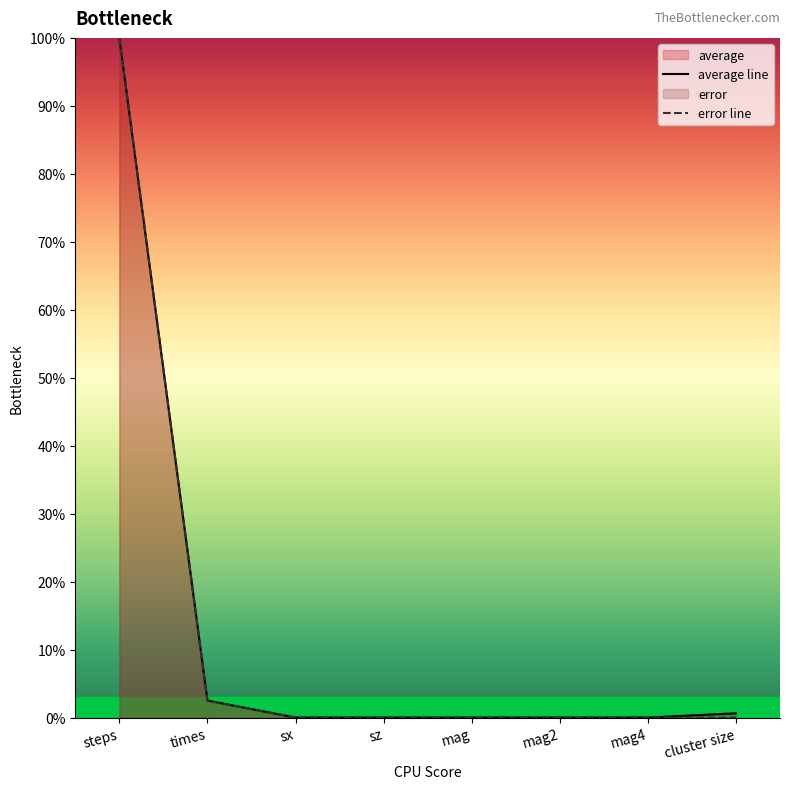

At sx, list the series in order from largest to smallest.

average line, error line